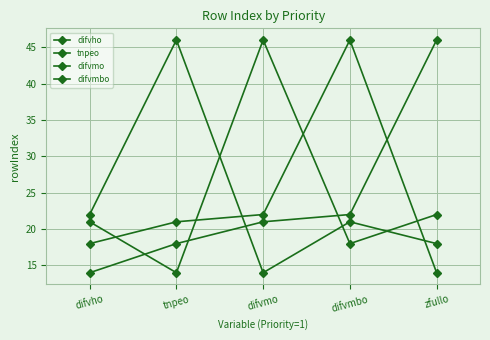

Does the chart have visible grid lines?

Yes